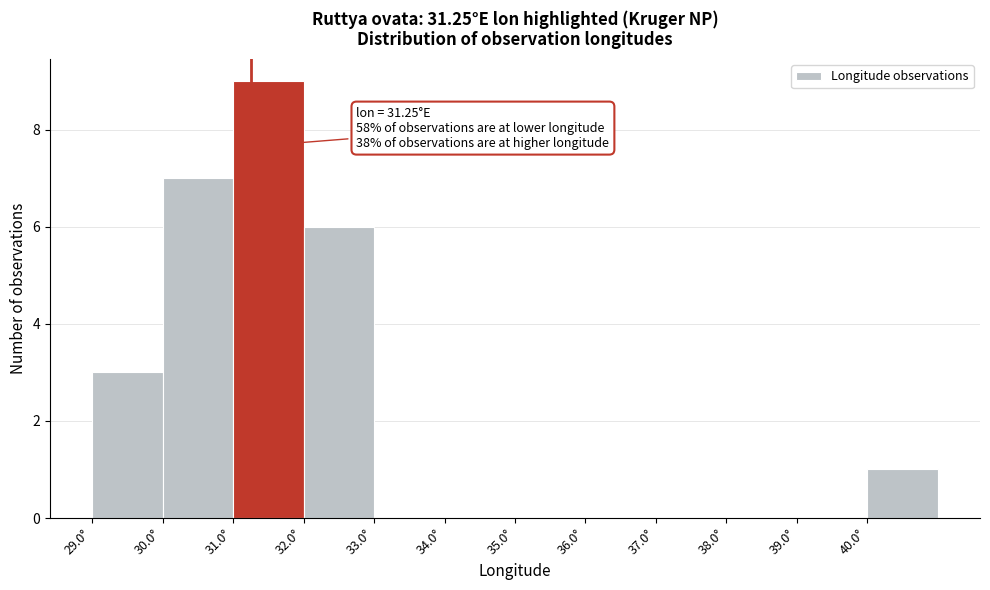

Over which range of the x-axis is the bar tallest?

31 to 32